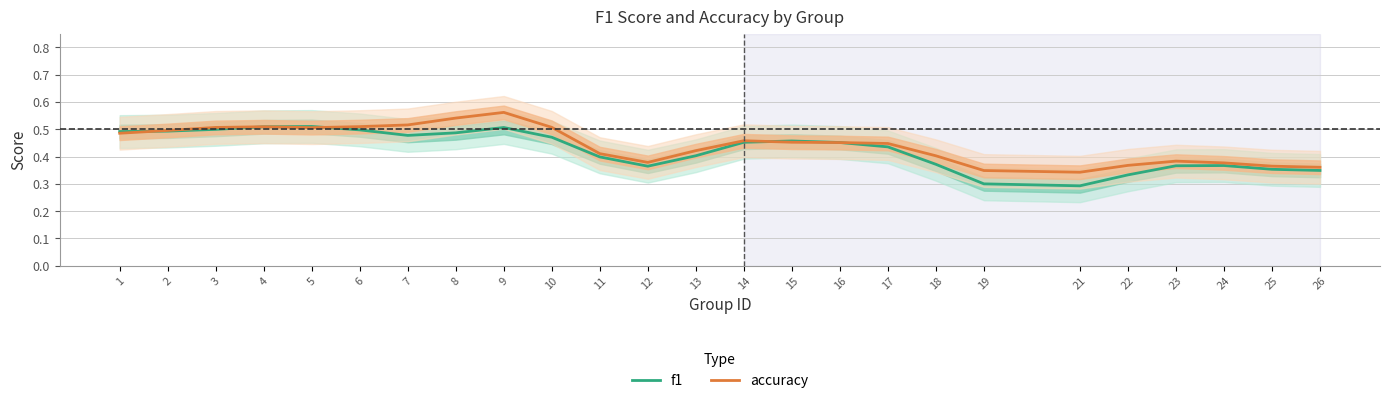

Where is the first local minimum for accuracy?

5